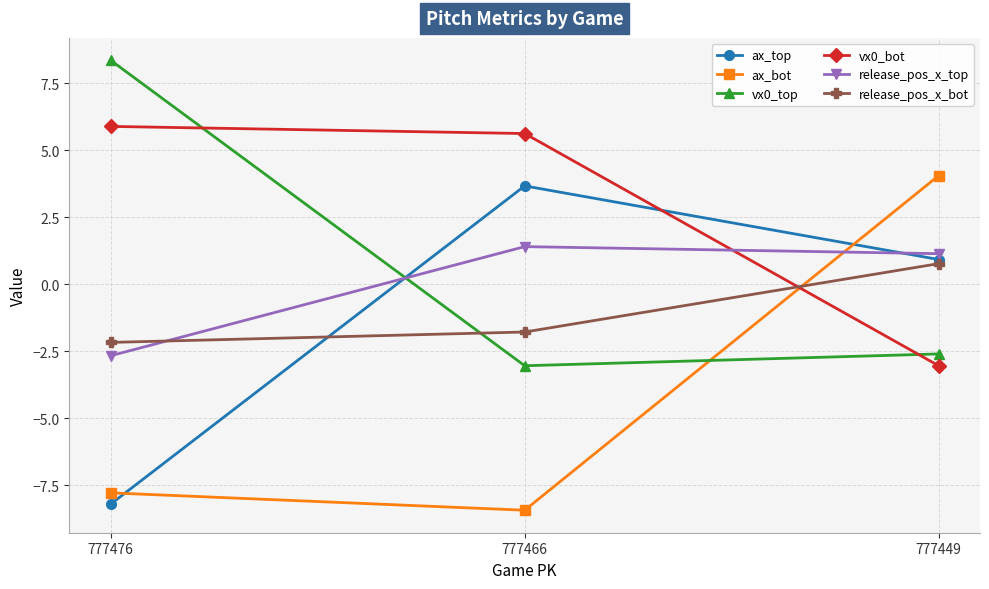

How many values in the ax_bot series exceed -7?

1